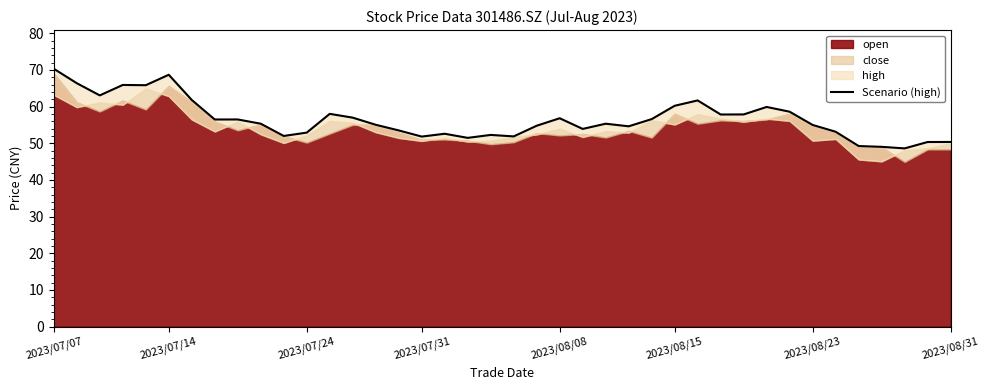

List the labels in order of value, largest first.

2023/07/07, 2023/08/15, 2023/07/14, 2023/07/31, 2023/08/08, 2023/07/24, 2023/08/23, 28, 27, 31, 32, 12, 30, 29, 13, 22, 26, 8, 2023/08/31, 9, 24, 14, 33, 21, 25, 23, 15, 34, 11, 17, 19, 10, 20, 16, 18, 39, 38, 35, 36, 37